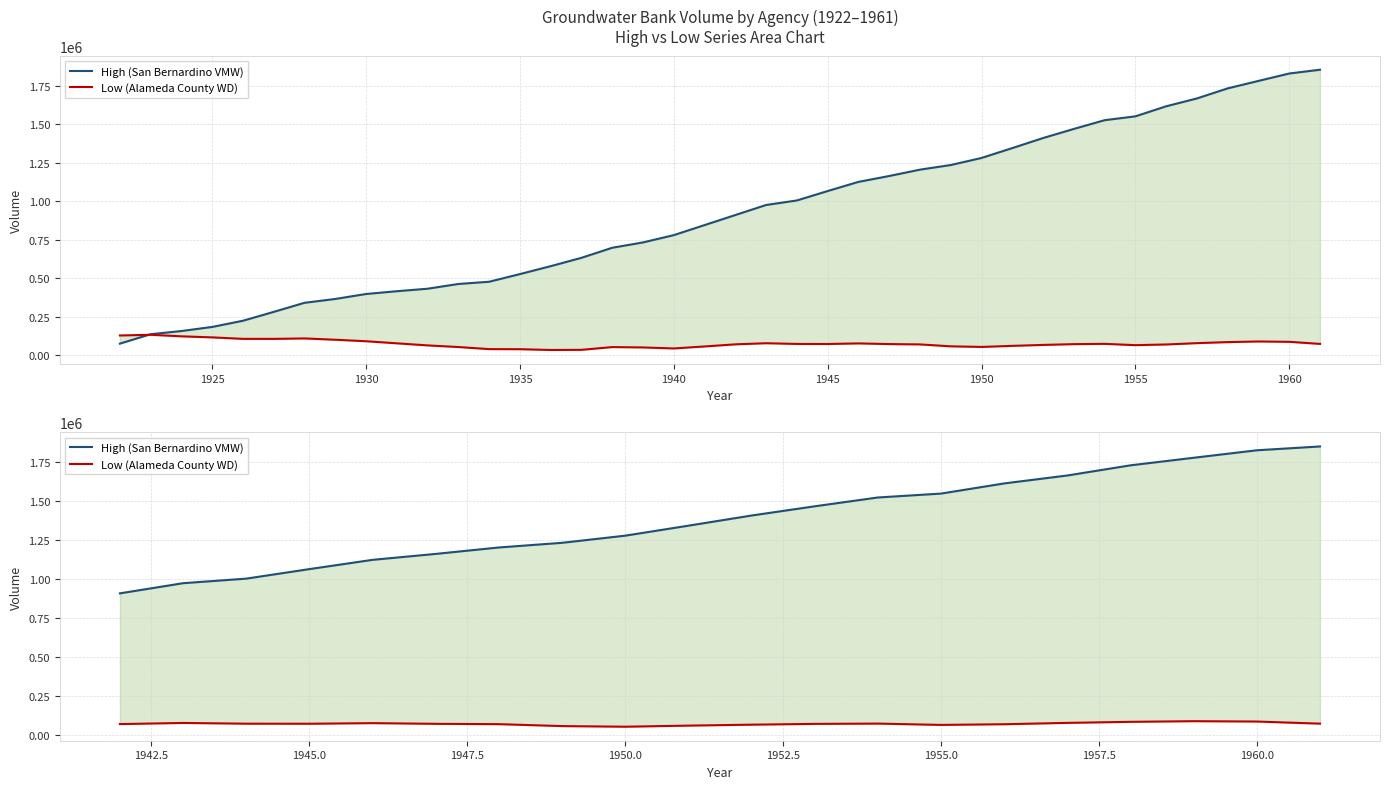

Rank the series by their maximum value, from highest to lowest.

High (San Bernardino VMW), Low (Alameda County WD)